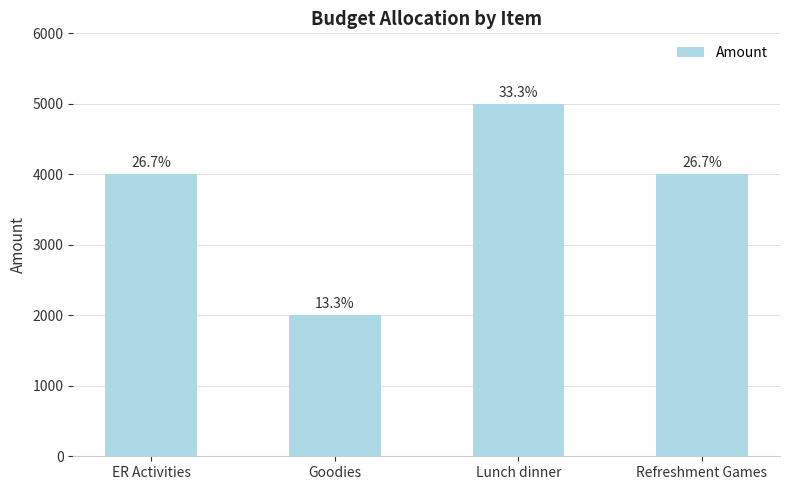

True or false: the data shows 1175 at Lunch dinner.

False